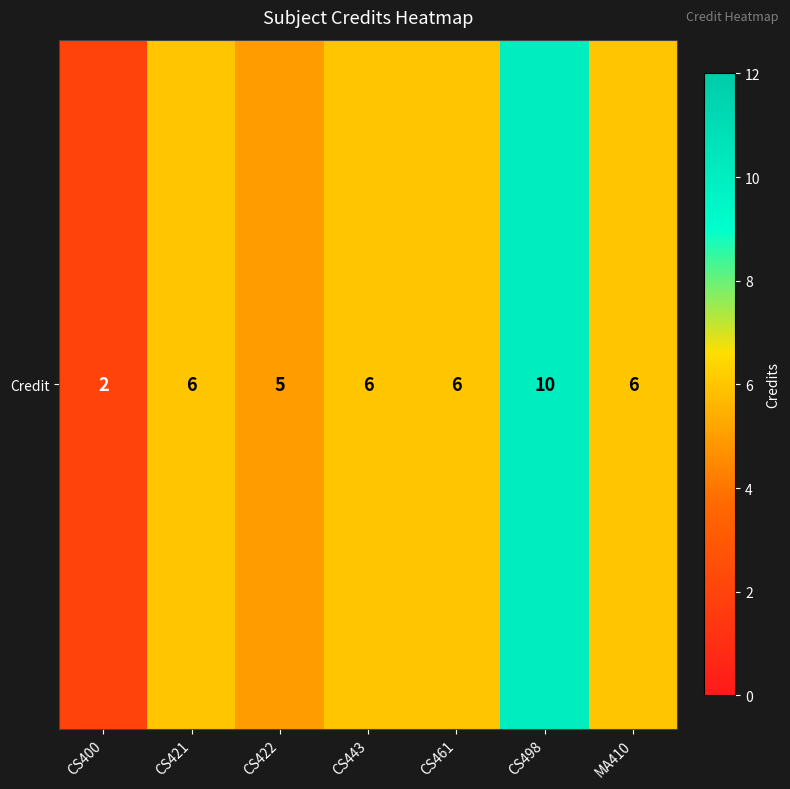

What is the change in value from CS422 to CS461?

+1